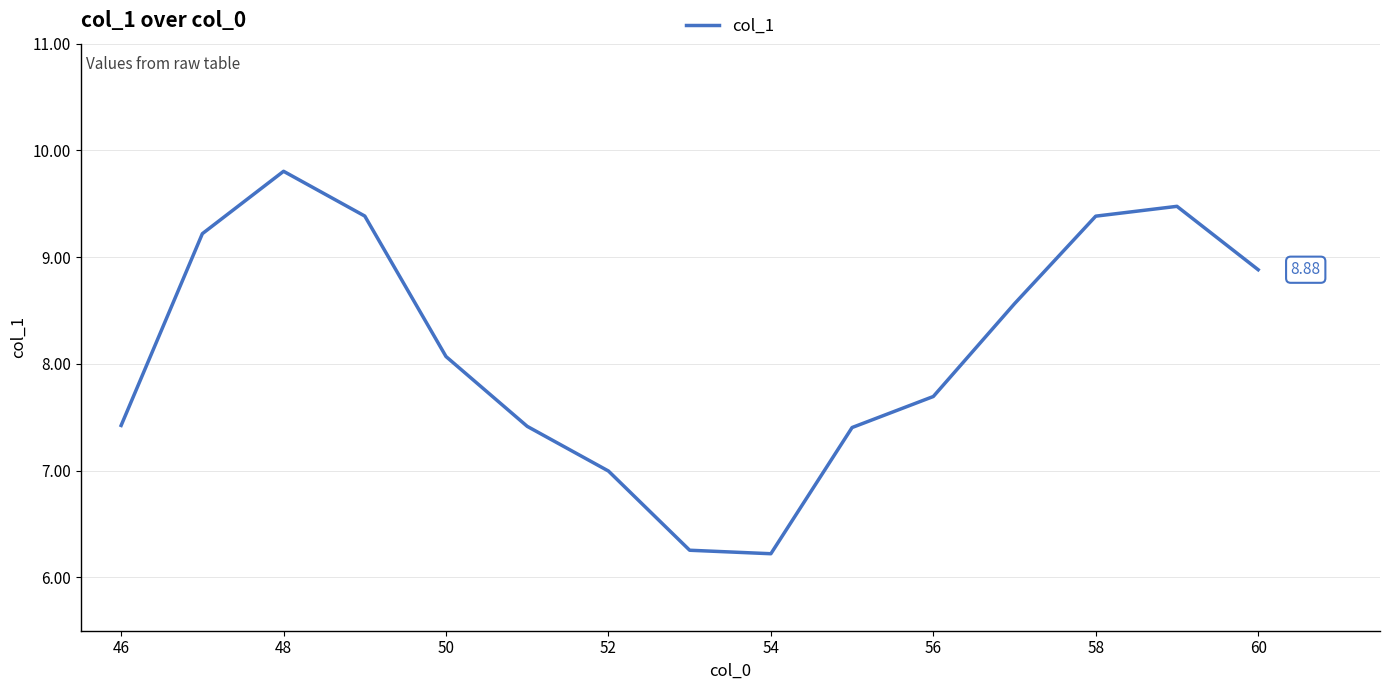

What is the difference between the maximum and minimum values?

3.6